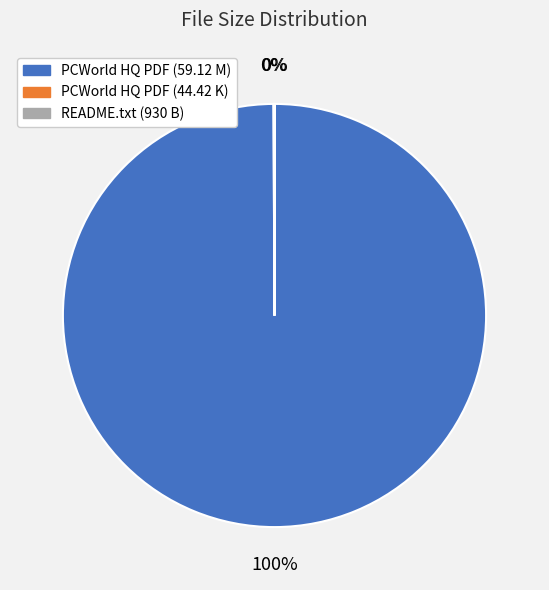

True or false: PCWorld HQ PDF (59.12 M) accounts for 100% of the total.

True